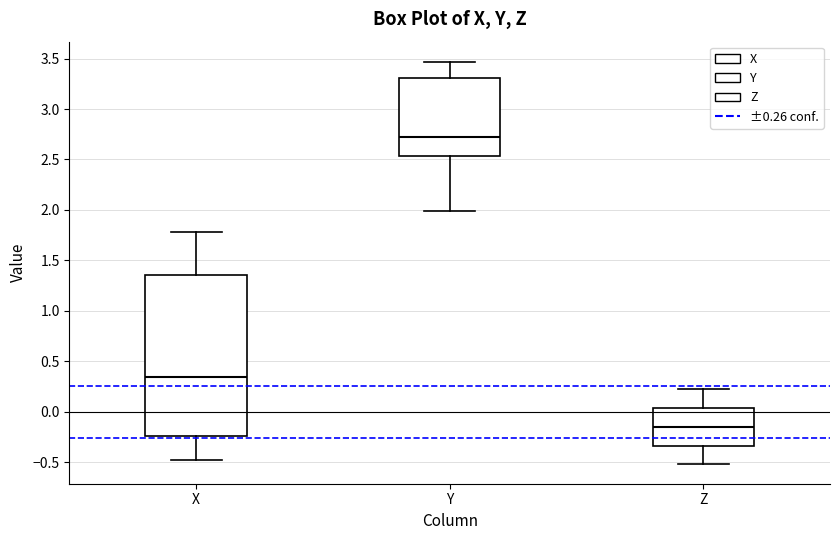

Comparing the boxes themselves (not the whiskers), which one is the tallest?

X